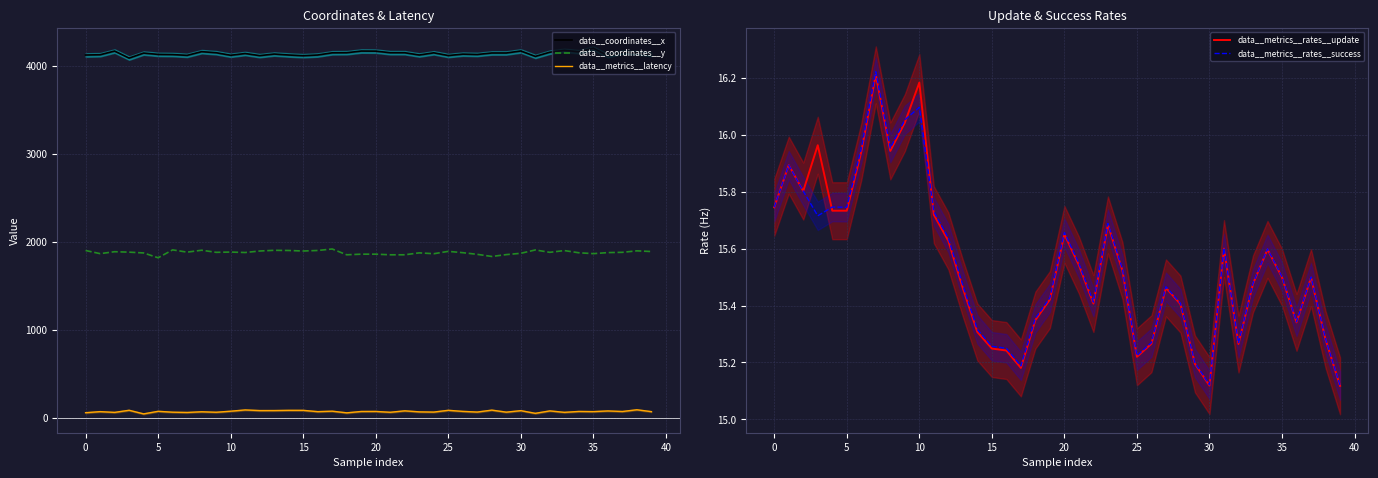

What is the minimum value shown in the chart?

15.1